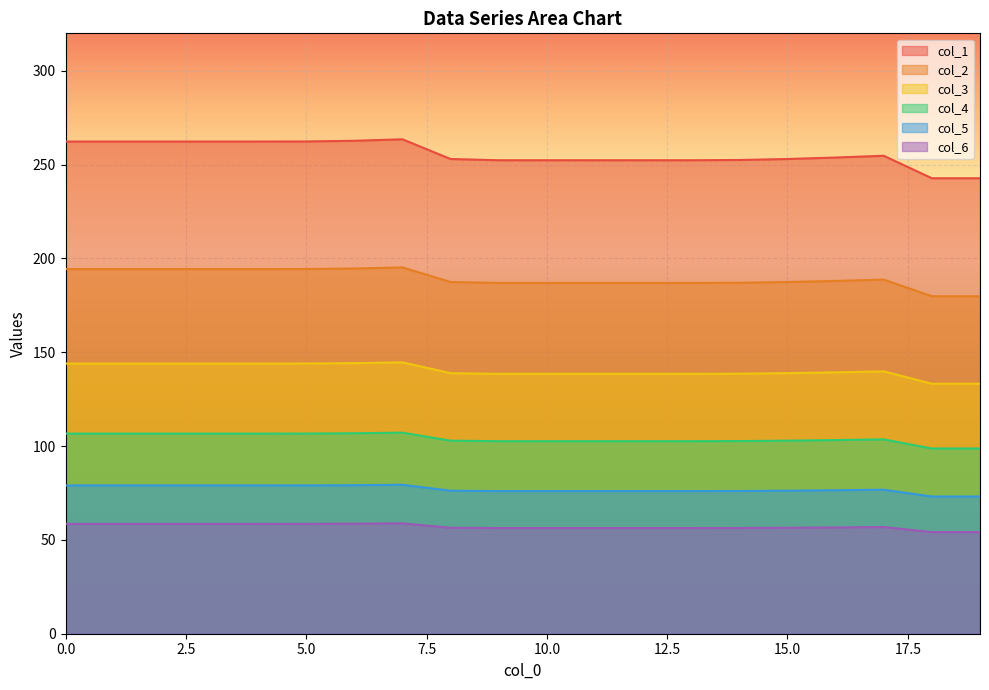

True or false: col_1 has more than 0 interior local peaks.

True